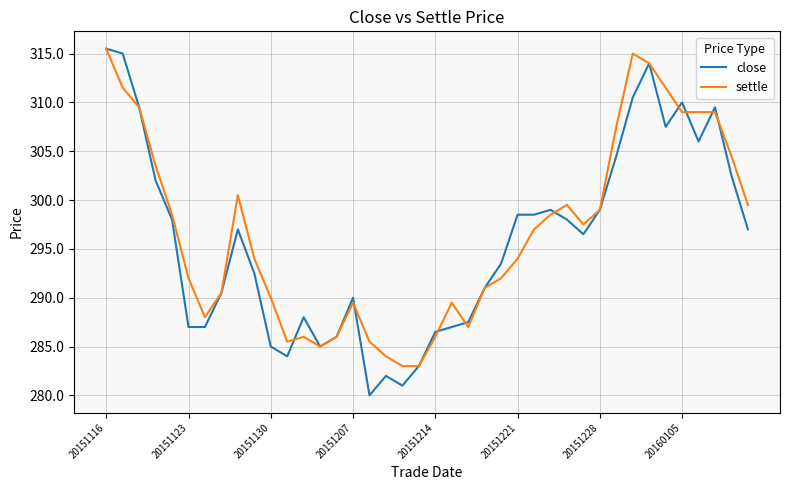

How many distinct data groups are displayed?

2